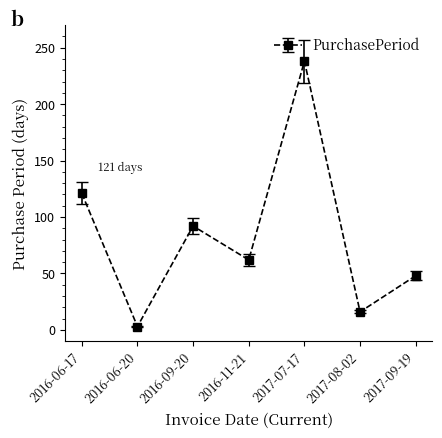

How many categories are shown in the chart?

7